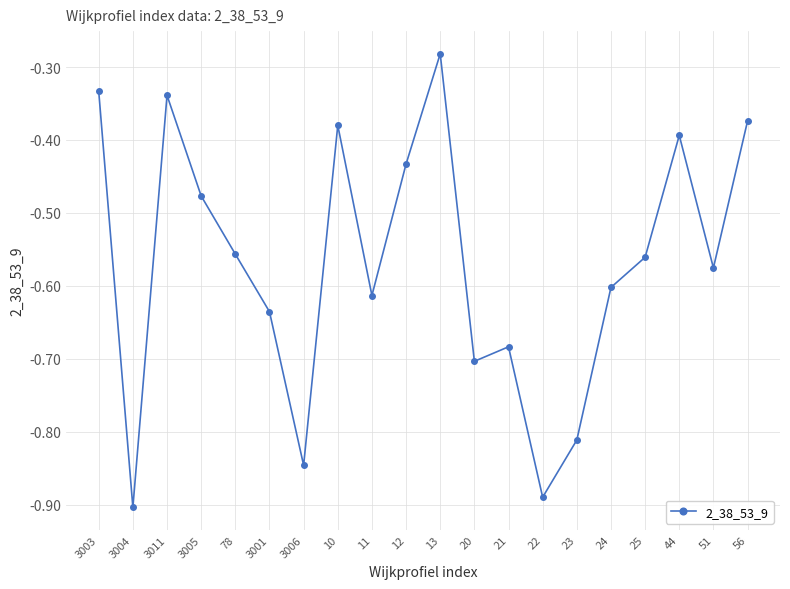

Is this an area chart (filled region under the line)?

No